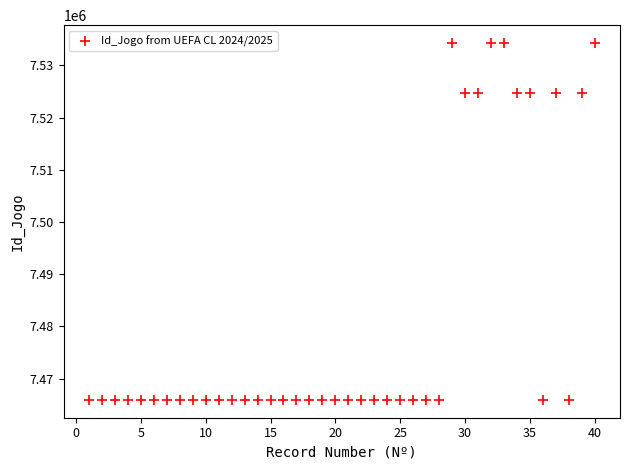

What is the range of X values (max minus min)?

39